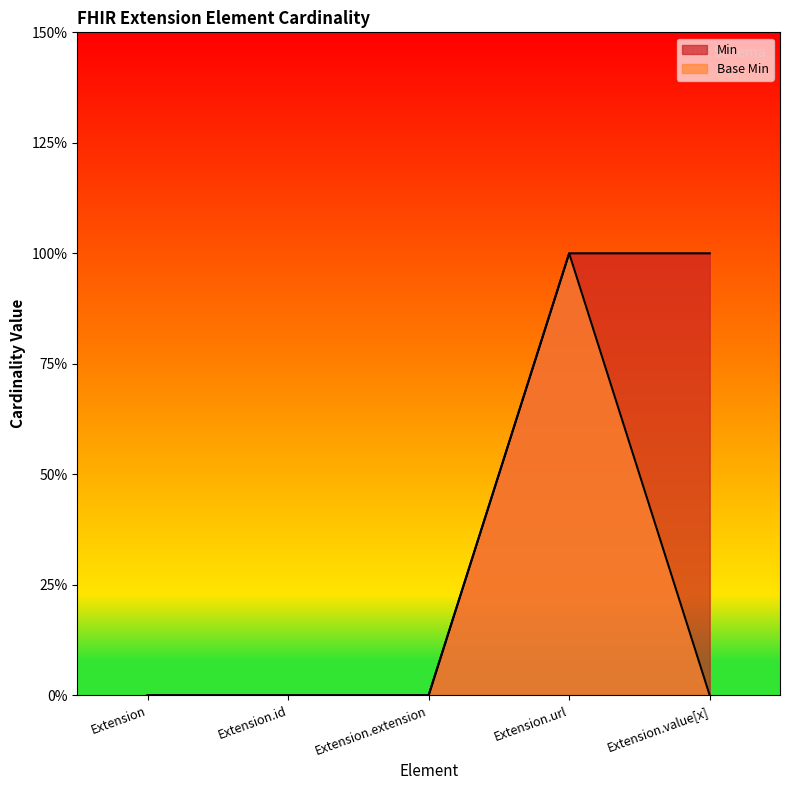

How many distinct data groups are displayed?

2